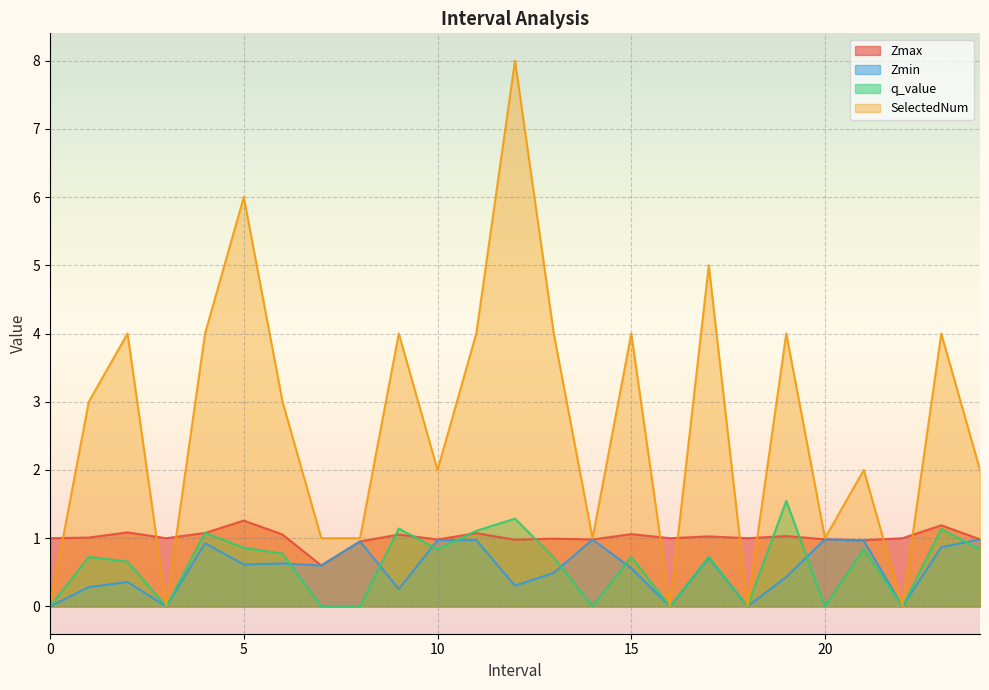

Read the Zmin value at 24.0.

1.0